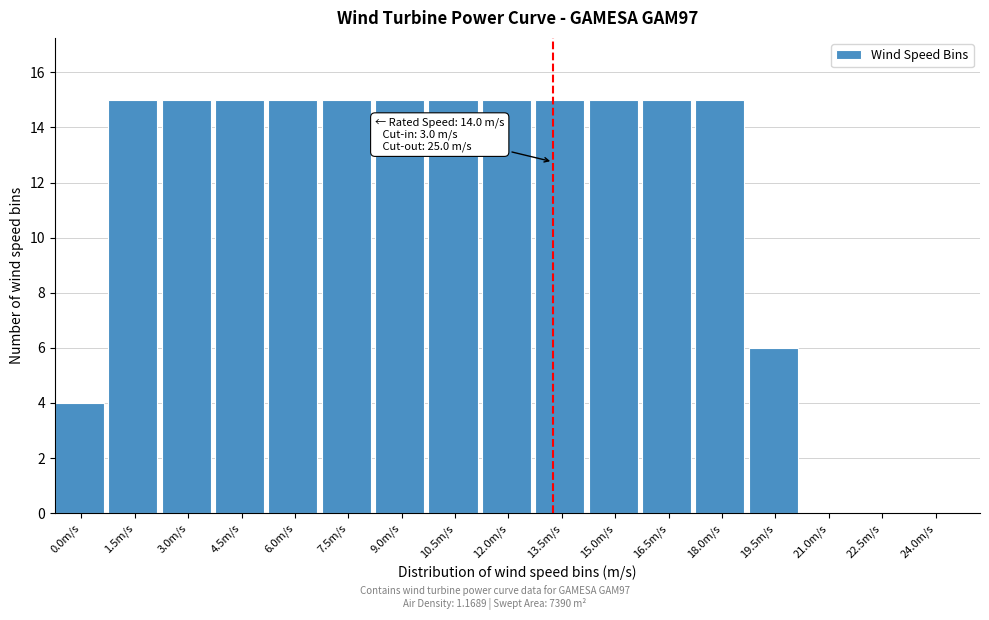

Reading left to right, list all the values displayed in this chart.

0.0m/s=4	1.5m/s=15	3.0m/s=15	4.5m/s=15	6.0m/s=15	7.5m/s=15	9.0m/s=15	10.5m/s=15	12.0m/s=15	13.5m/s=15	15.0m/s=15	16.5m/s=15	18.0m/s=15	19.5m/s=6	21.0m/s=0	22.5m/s=0	24.0m/s=0